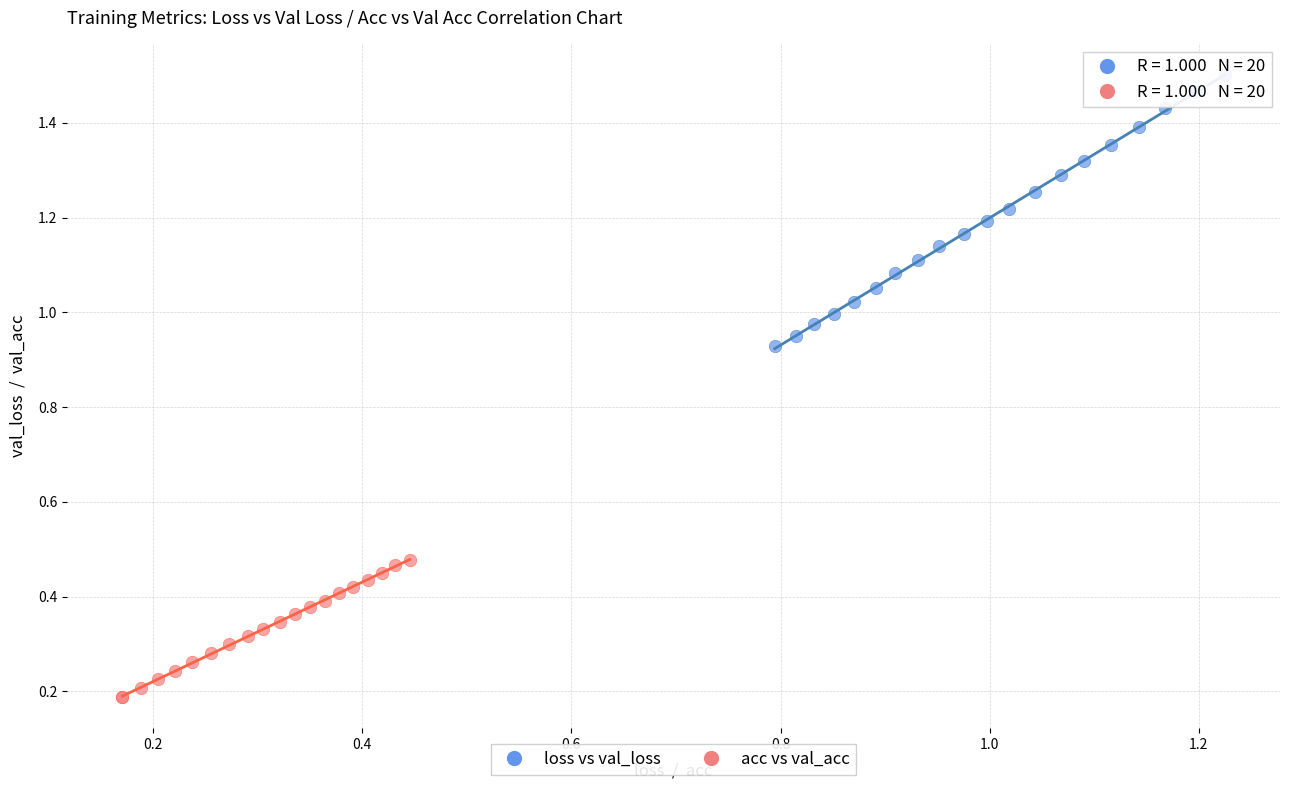

Which series contains the lowest Y value?

acc vs val_acc